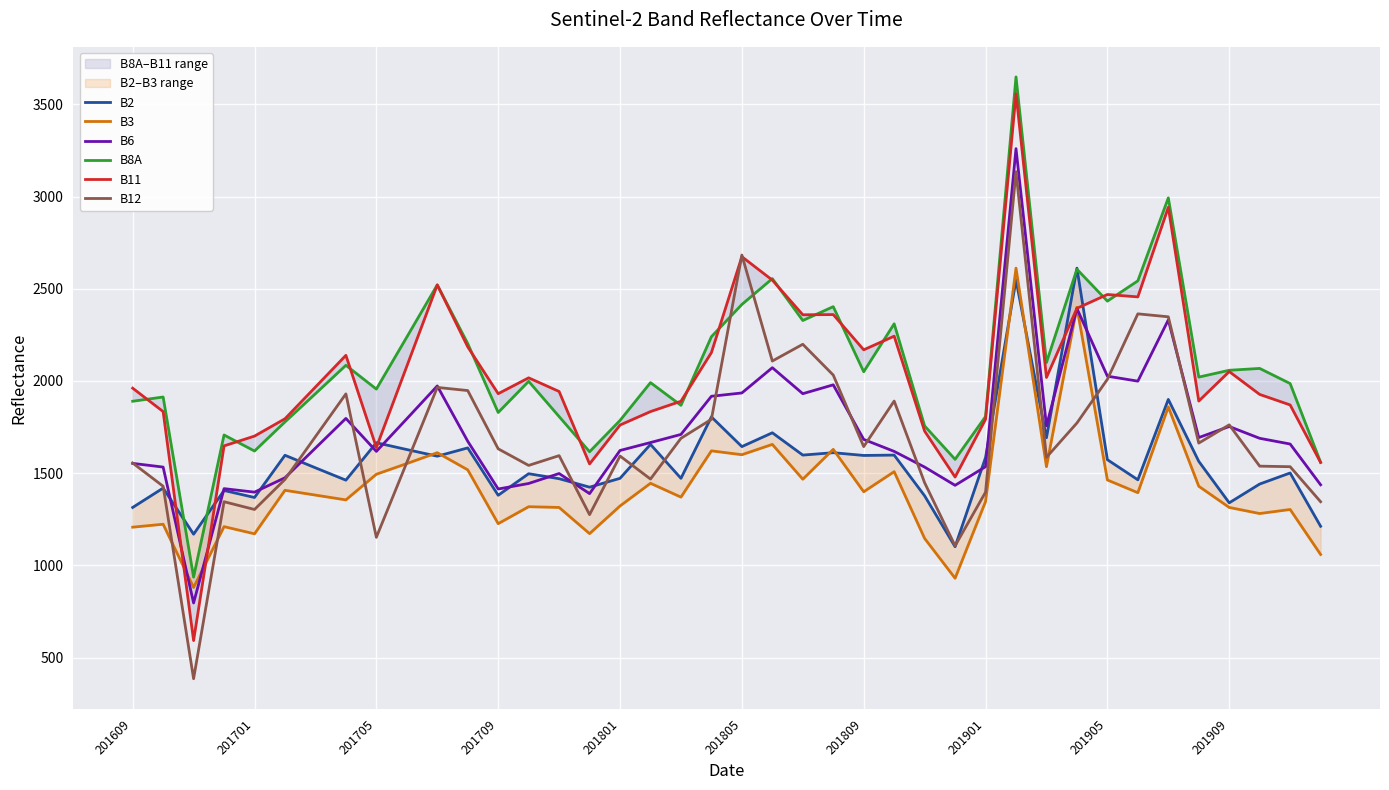

How many data points in B8A are above 2021?

19